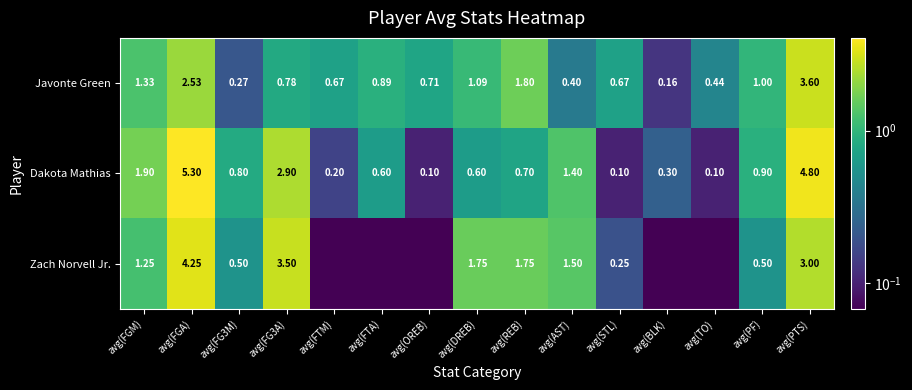

Where is Dakota Mathias nearest to the value 2?

avg(FGM)